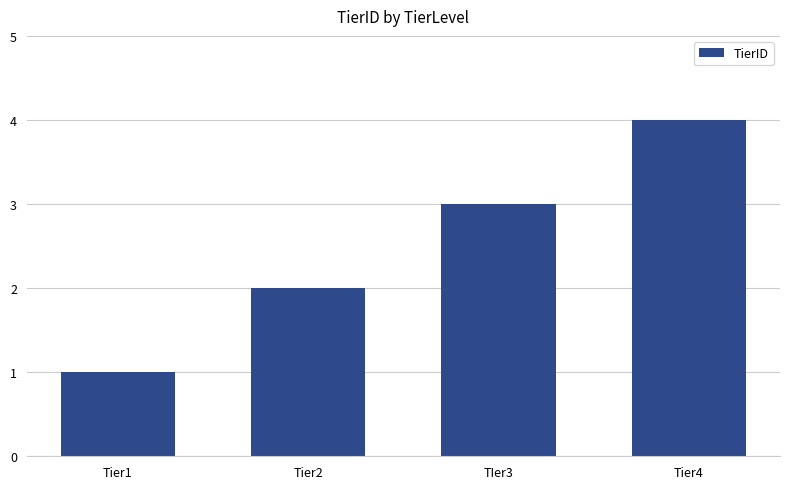

Count the values in the range 2 to 4.

3